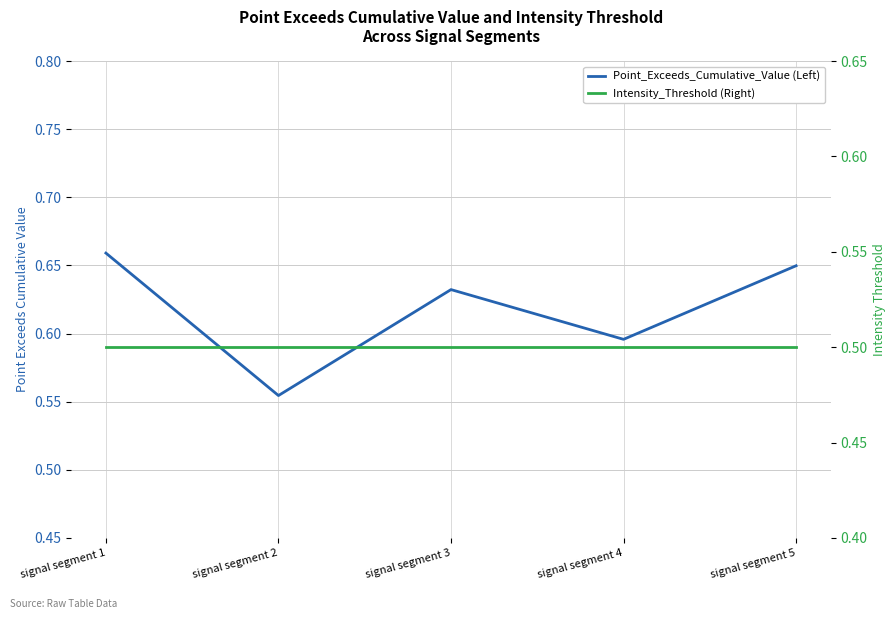

Reading left to right, transcribe all the data shown in this chart.

Point_Exceeds_Cumulative_Value (Left): signal segment 1=0.7	signal segment 2=0.6	signal segment 3=0.6	signal segment 4=0.6	signal segment 5=0.6
Intensity_Threshold (Right): signal segment 1=0.5	signal segment 2=0.5	signal segment 3=0.5	signal segment 4=0.5	signal segment 5=0.5